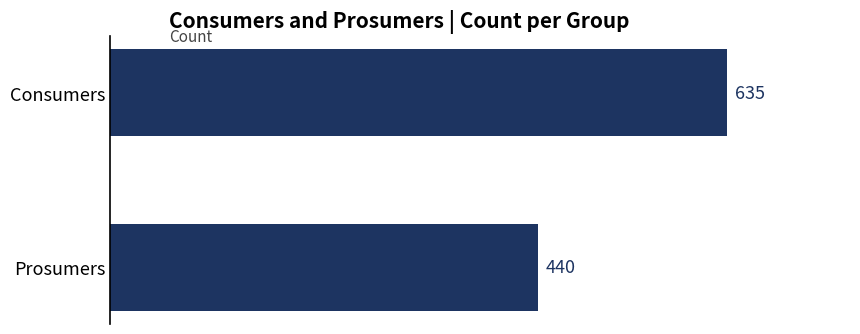

How many bars are there in total?

2